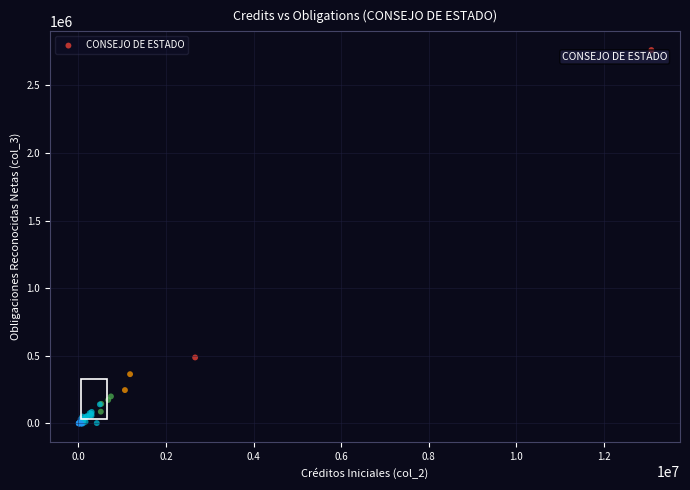

What Y value in the scatter plot is closest to 1381100?

488179.1